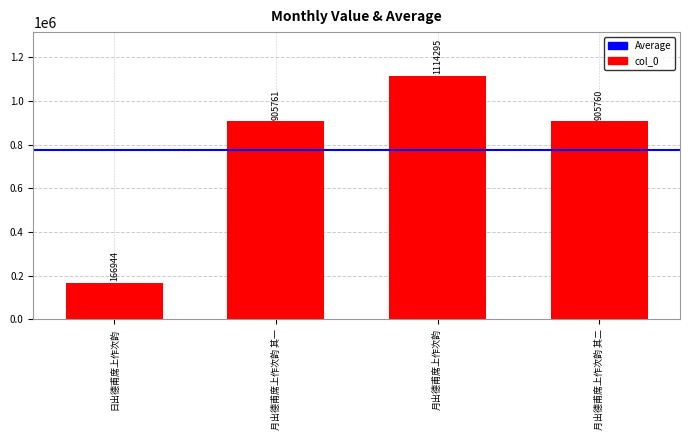

Reading right to left, list all the values displayed in this chart.

月出德甫席上作次韵 其二=905760	月出德甫席上作次韵=1114295	月出德甫席上作次韵 其一=905761	日出德甫席上作次韵=166944